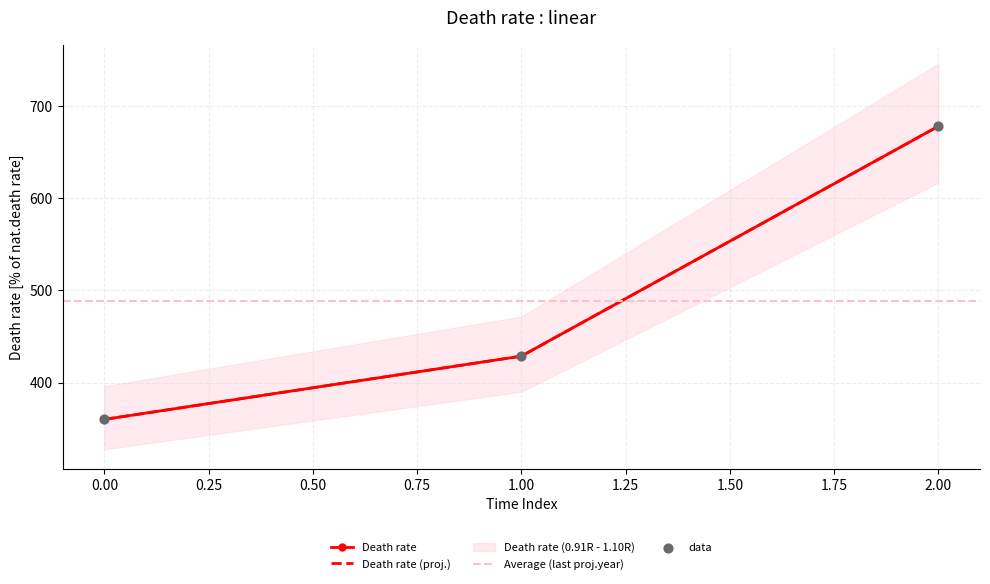

What is the change in value from 0 to 2?

+317.8